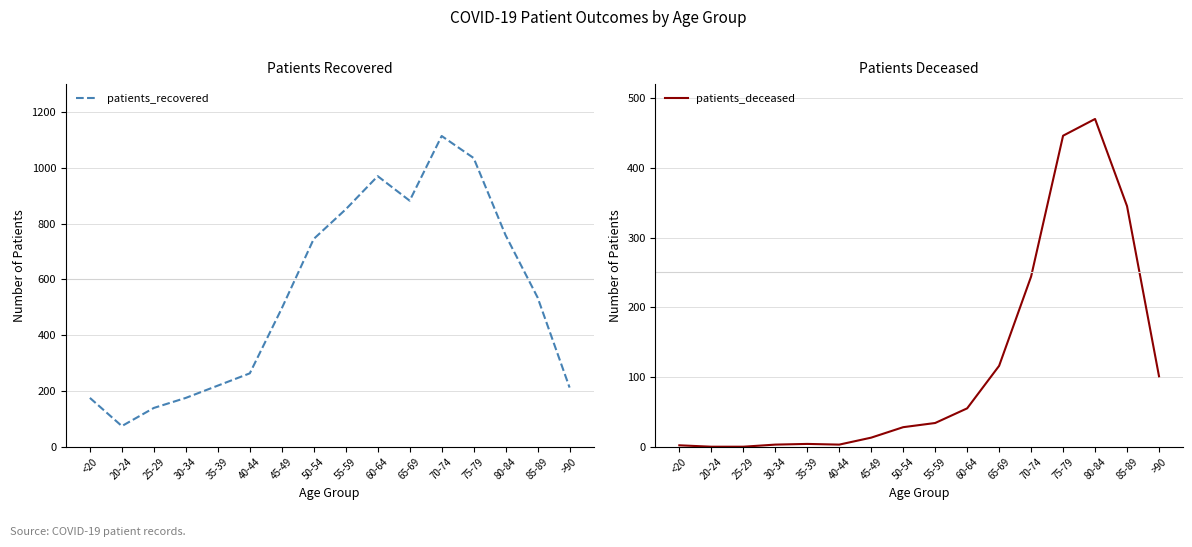

Does the chart display data point markers on the line(s)?

No